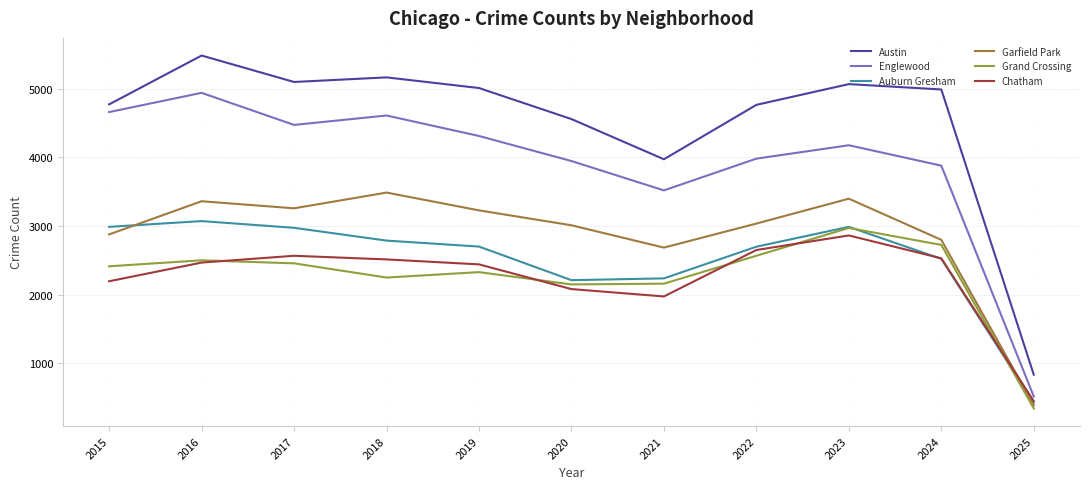

Which series changed the most between 2019 and 2025?

Austin